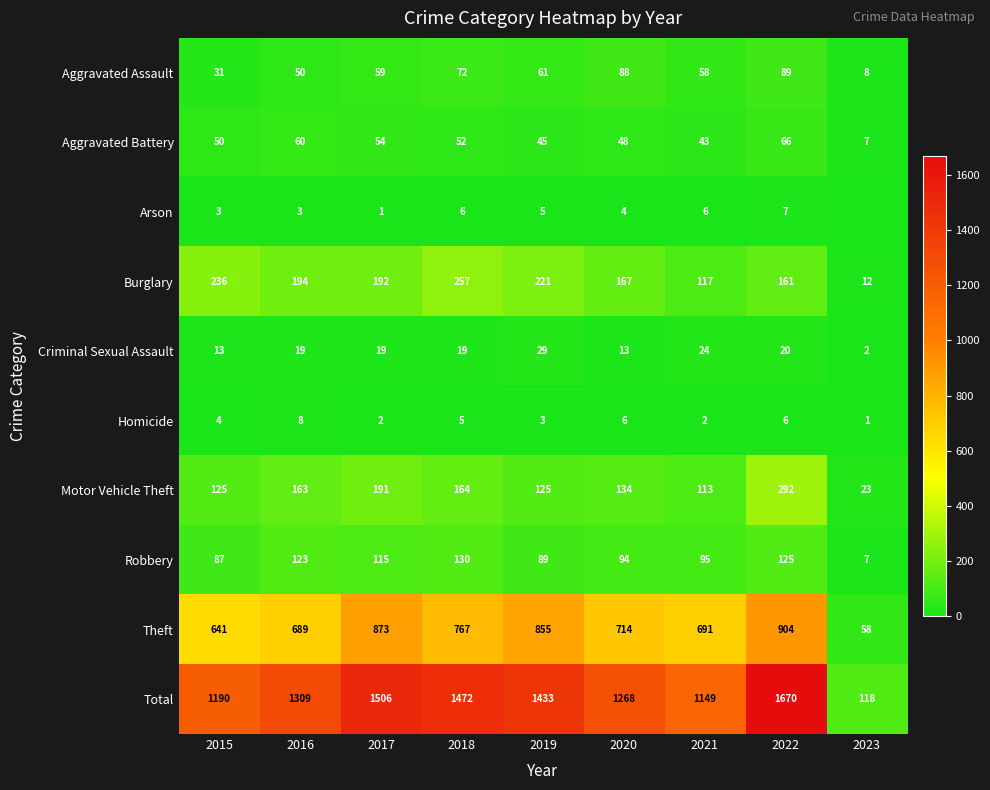

Is the value of Burglary at 2018 greater than the value of Aggravated Battery at 2022?

Yes